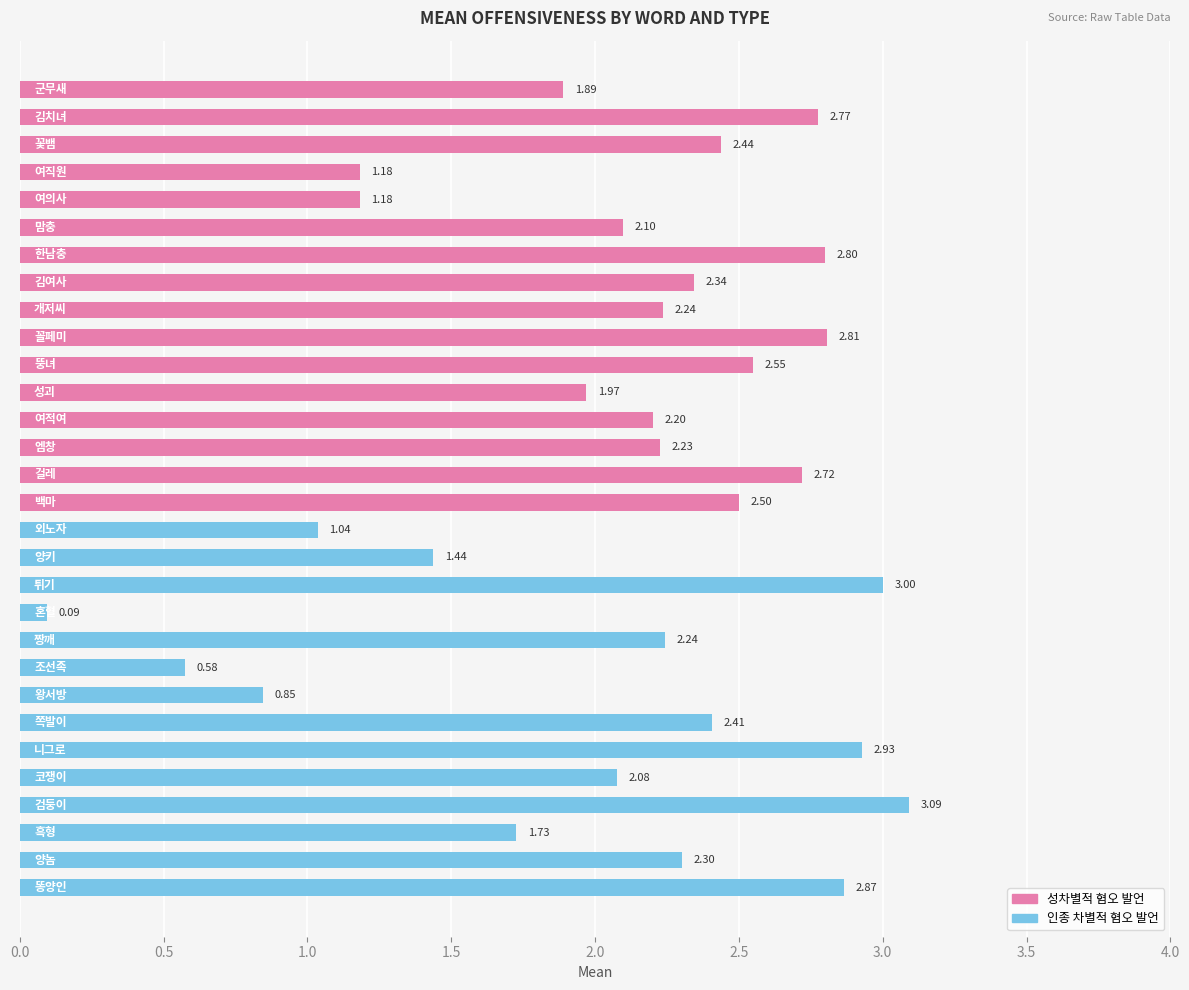

What is the difference between the maximum and minimum values?

3.0